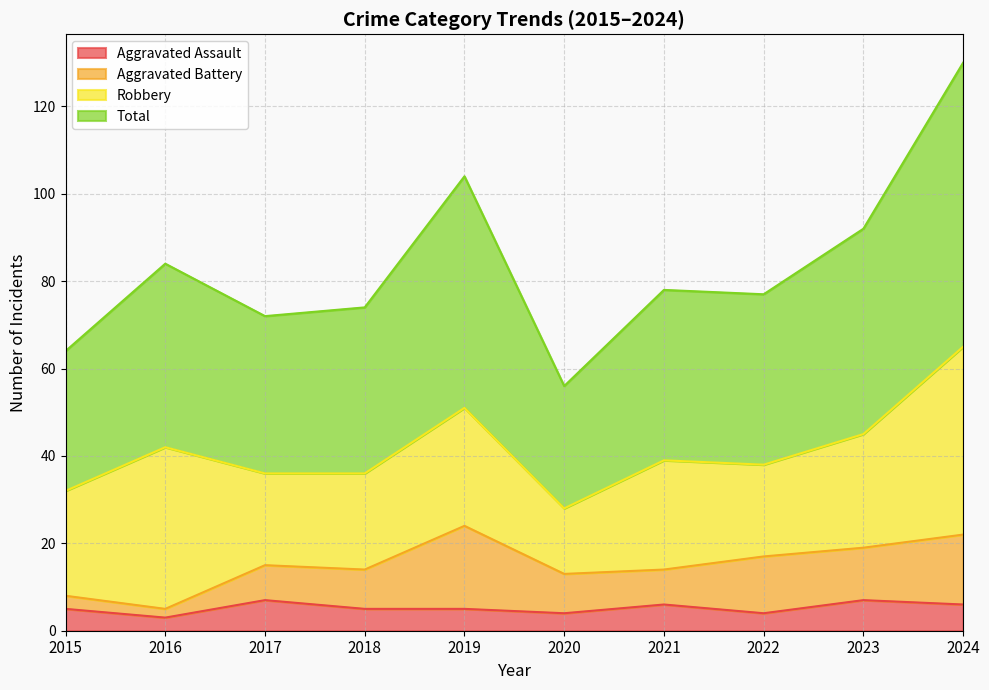

What is the value of the Total point at the 1st from the left?

64